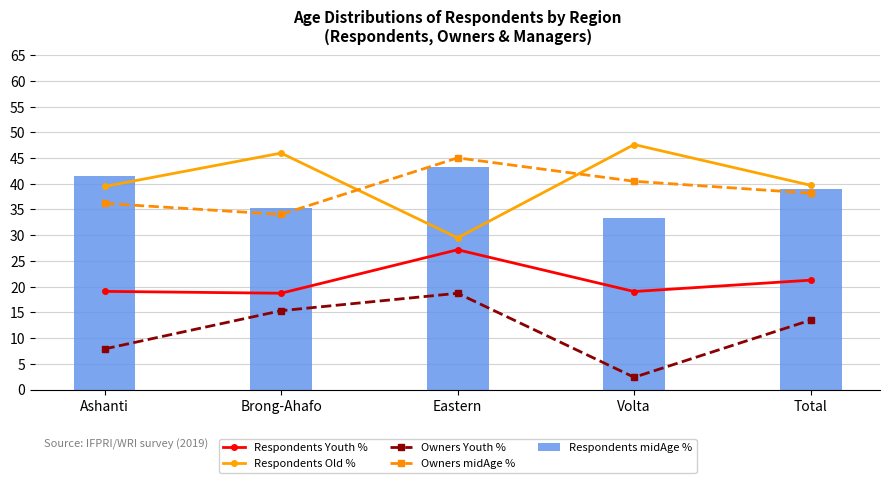

Is it true that Owners midAge % equals 17.0 at Brong-Ahafo?

False